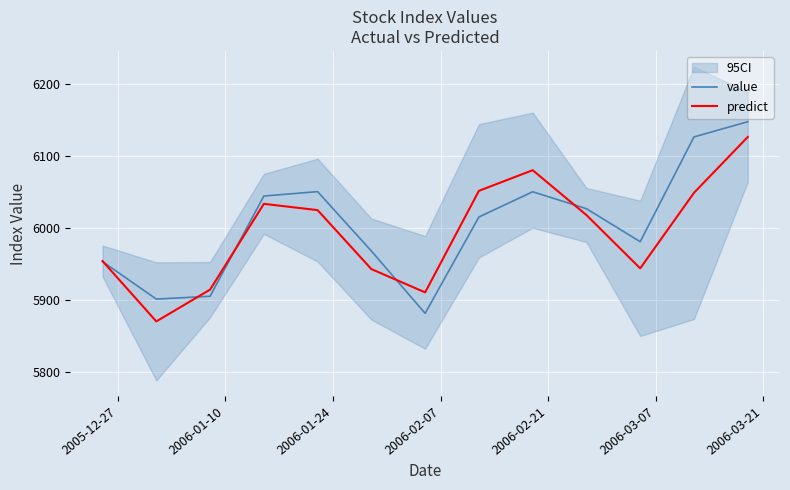

What is the maximum value for predict?

6126.5